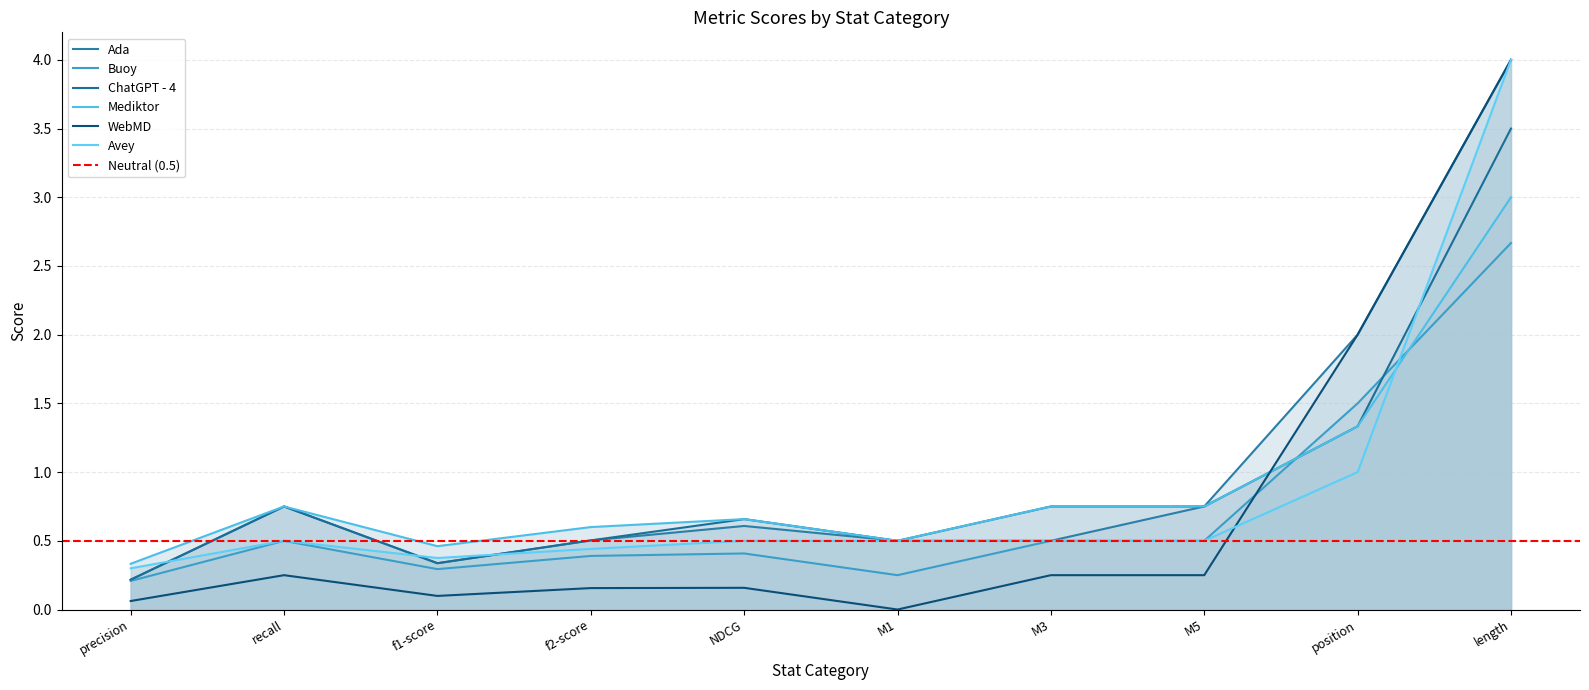

What is the sum of all Buoy values?

7.2